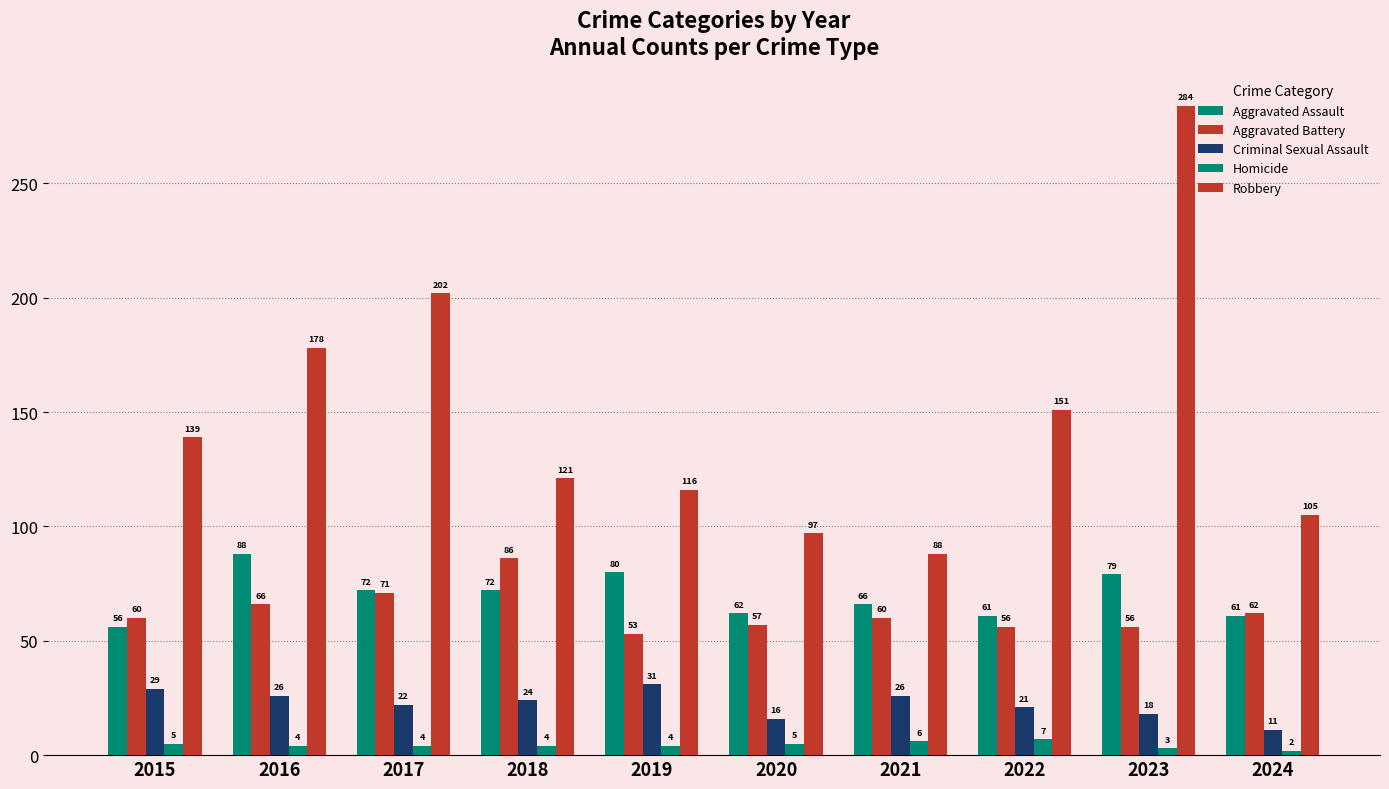

Count the number of categories in the chart.

10